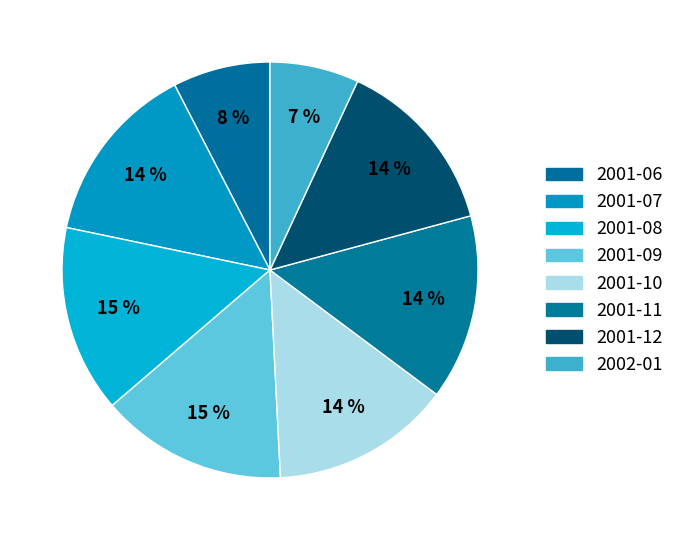

Is there any slice that represents more than half of the pie?

No